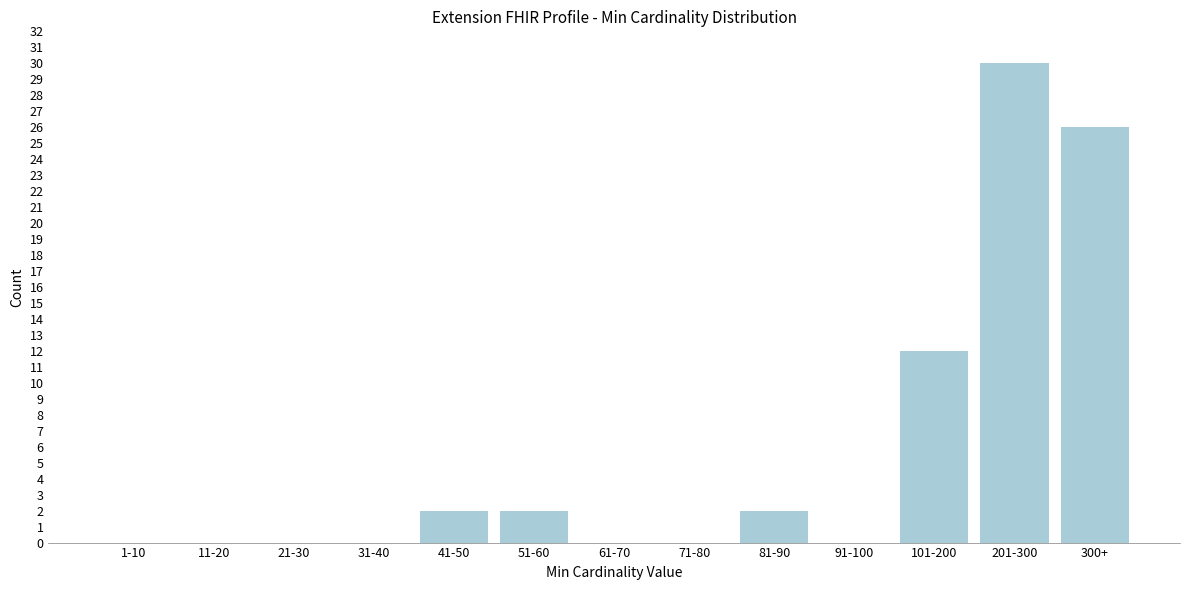

Between 101-200 and 71-80, which is larger?

101-200